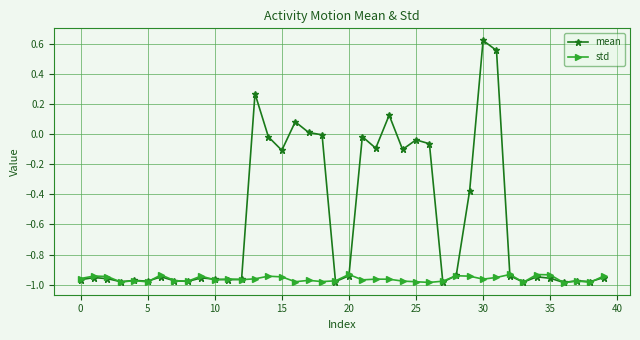

Rank the series by their average value, from lowest to highest.

std, mean